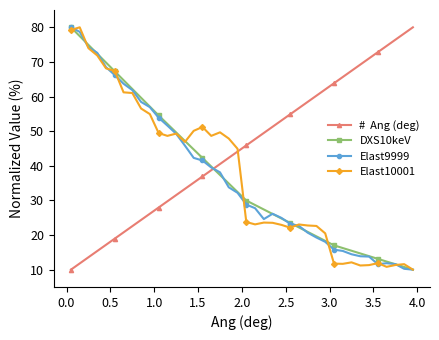

What is the minimum value shown in the chart?

10.0